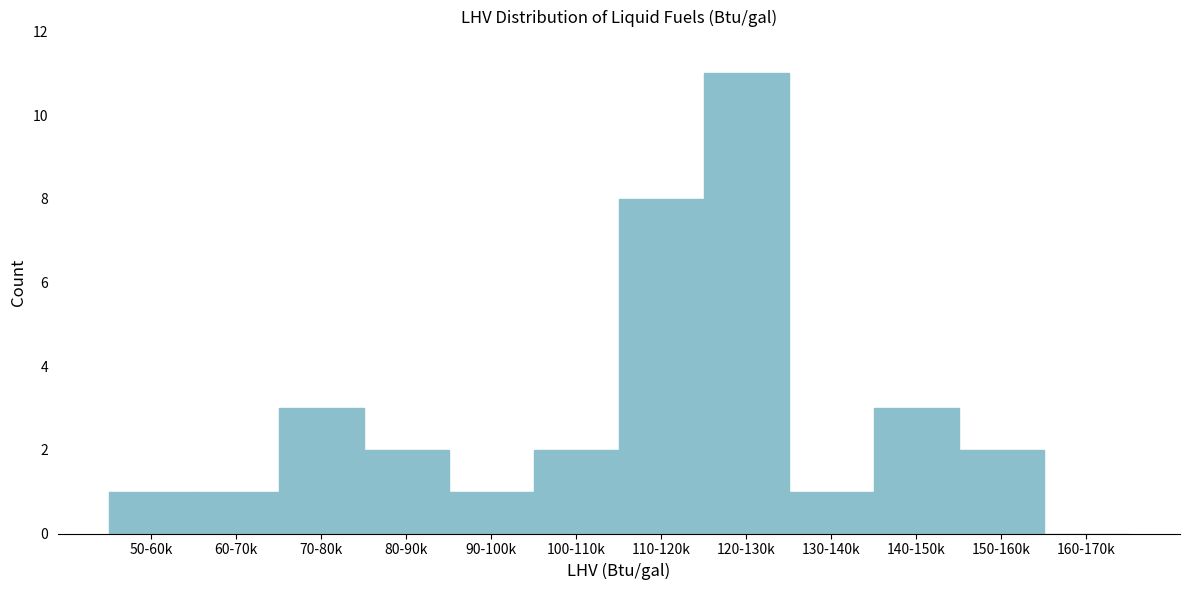

Reading left to right, what are all the values shown in this chart?

50-60k=1	60-70k=1	70-80k=3	80-90k=2	90-100k=1	100-110k=2	110-120k=8	120-130k=11	130-140k=1	140-150k=3	150-160k=2	160-170k=0